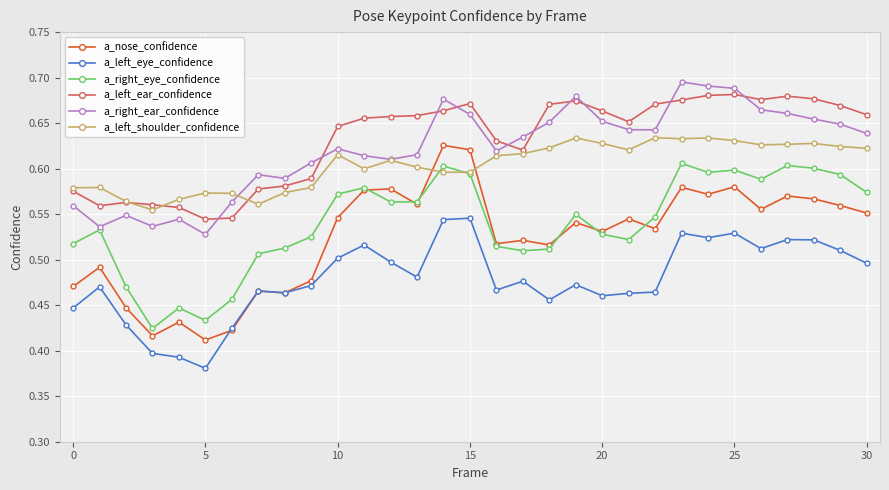

How many times do a_left_shoulder_confidence and a_right_eye_confidence cross each other?

2